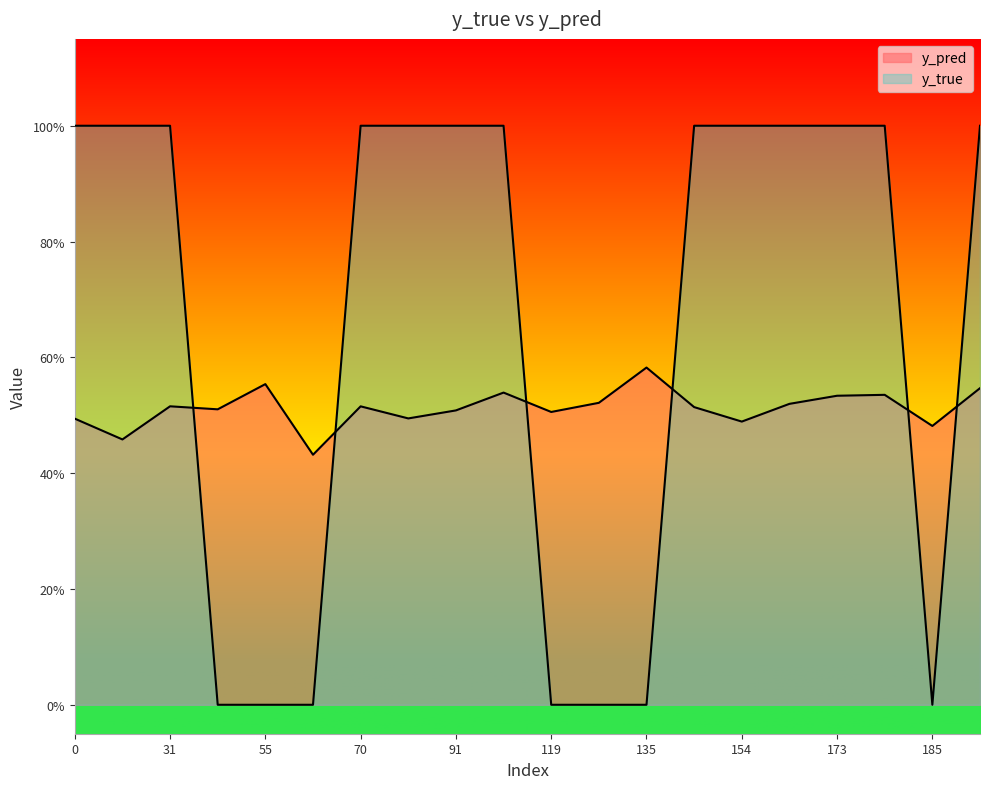

How many data points does each series have?

20